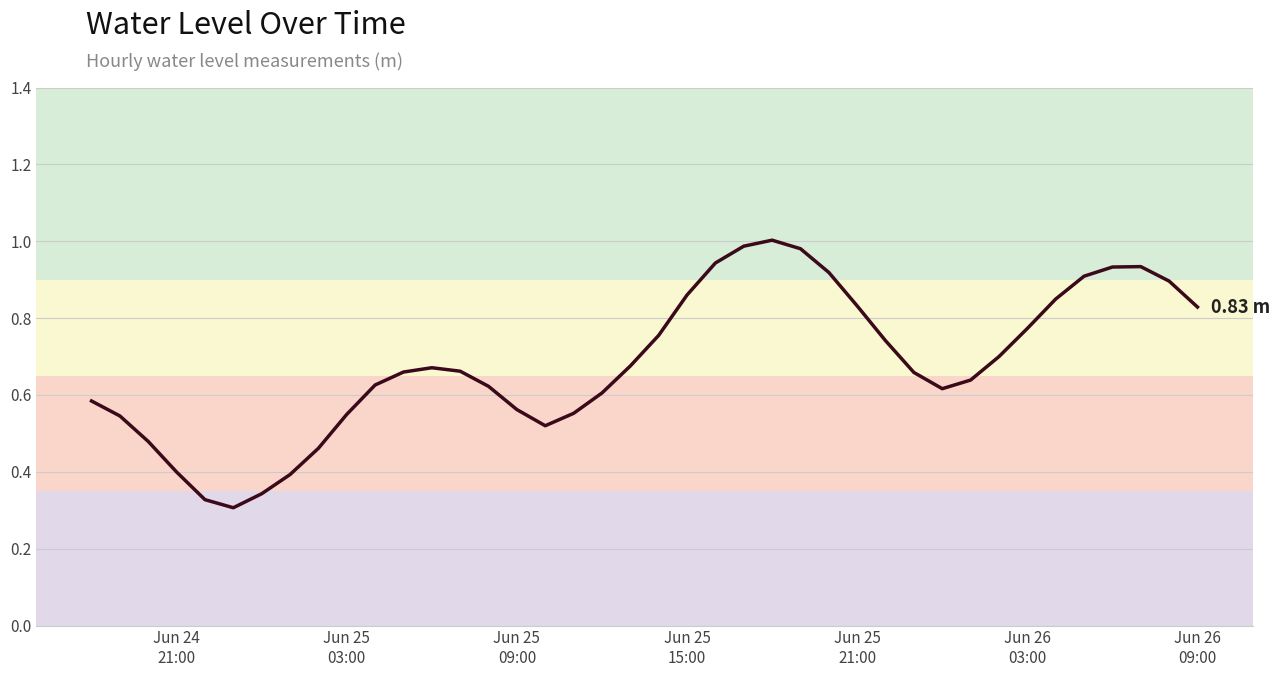

Does the chart have visible grid lines?

Yes